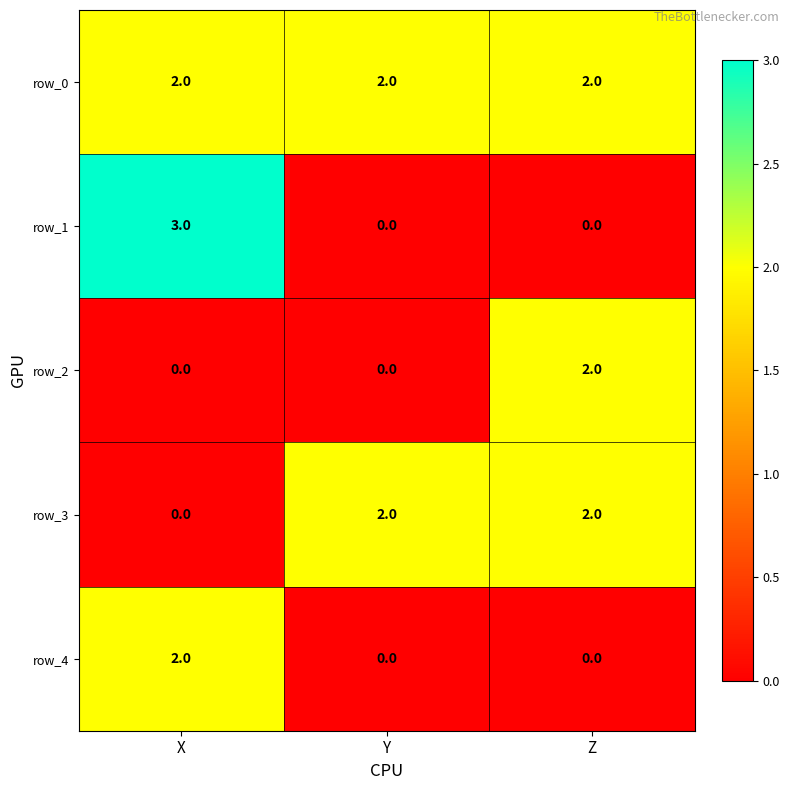

Which category has the highest value in the row_1 series?

X